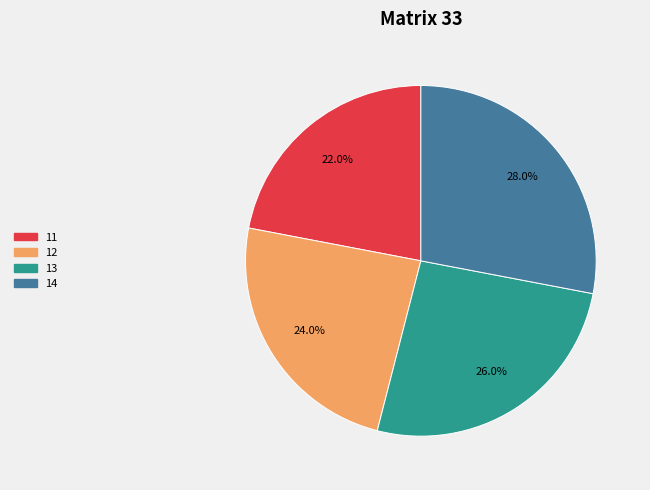

To the nearest percent, what is the average slice percentage?

25%